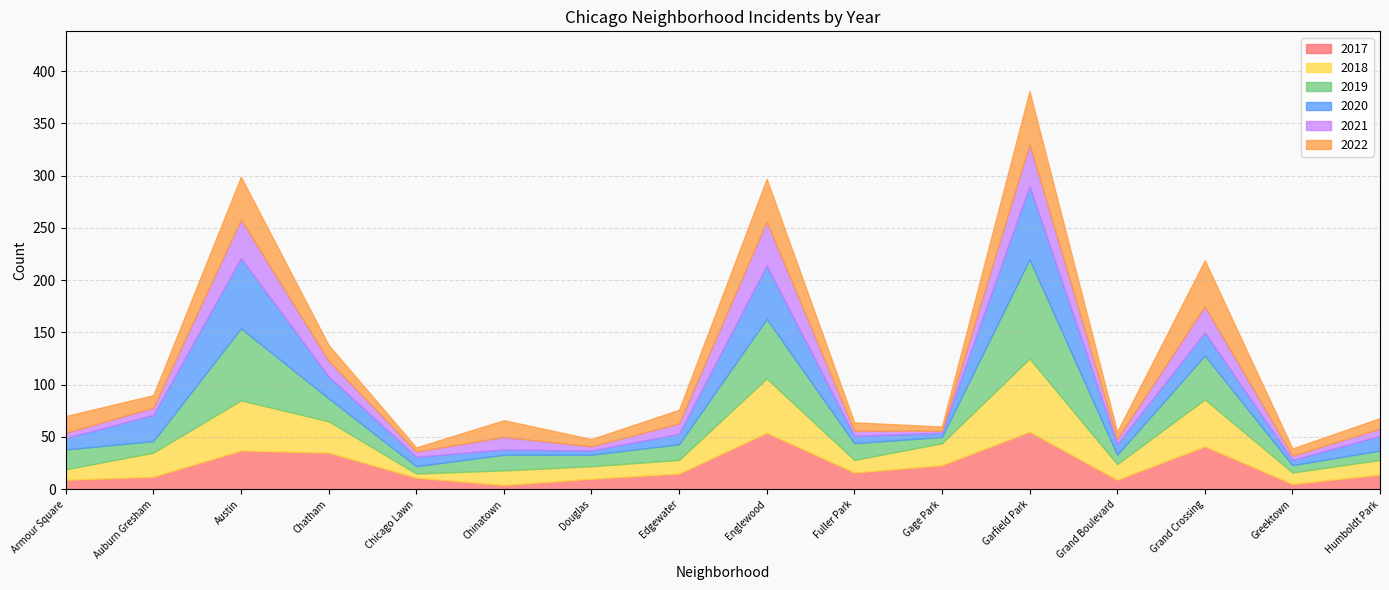

How many lines are shown in the chart?

6